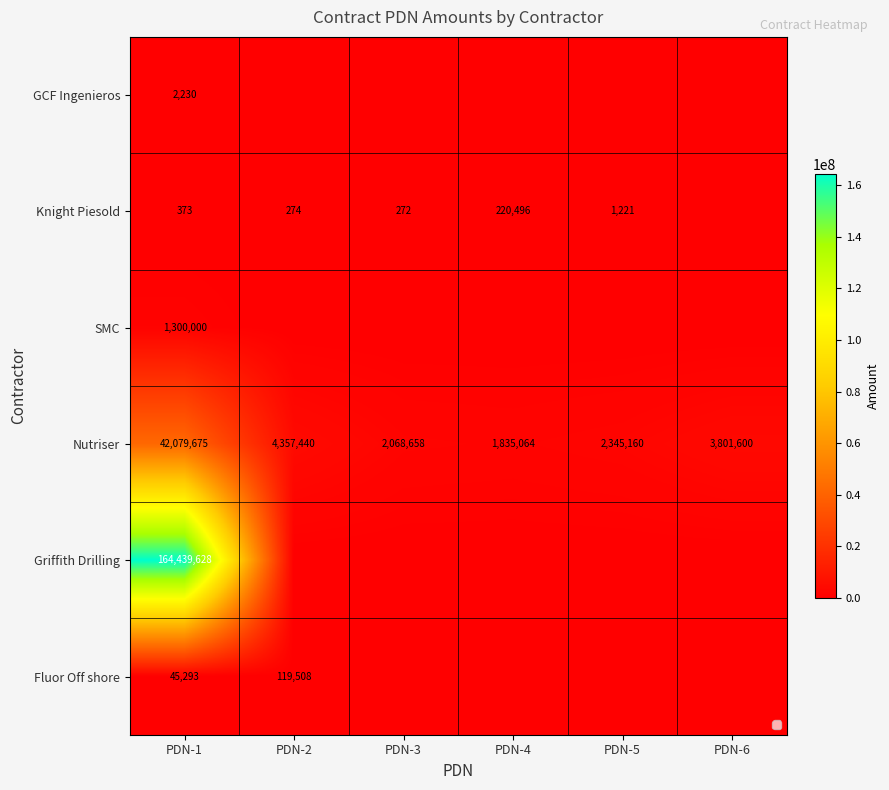

Is the value of Griffith Drilling at PDN-1 greater than the value of Knight Piesold at PDN-5?

Yes